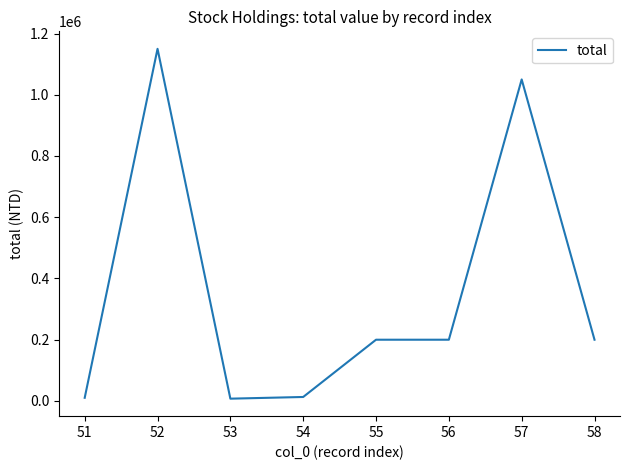

True or false: the data shows 340600 at 57.

False